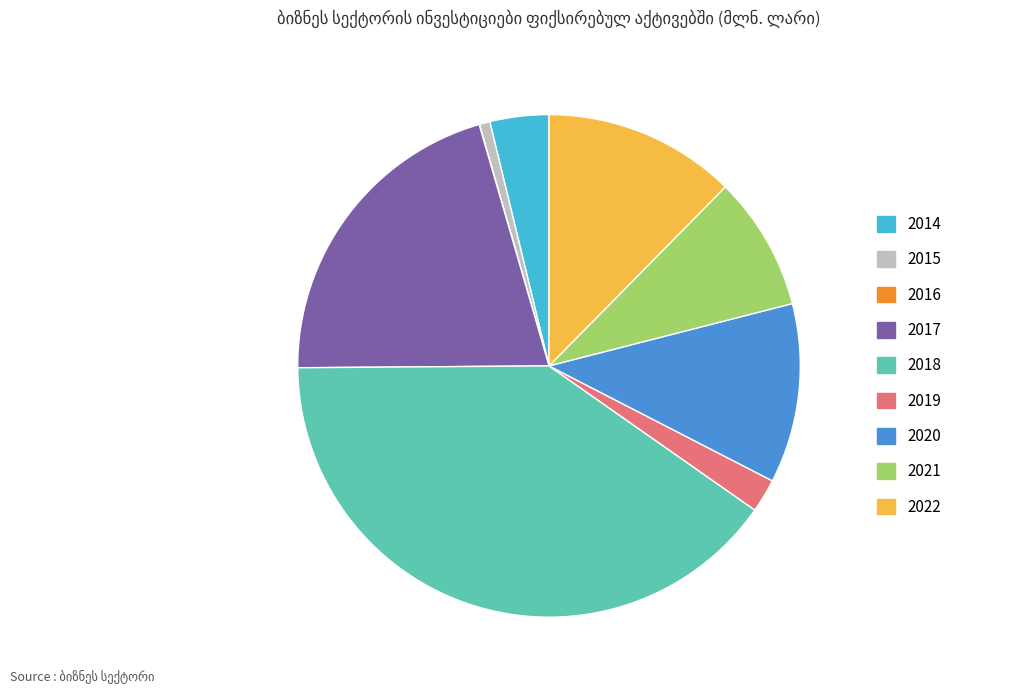

Is it true that 2014 is 4% of the pie?

True